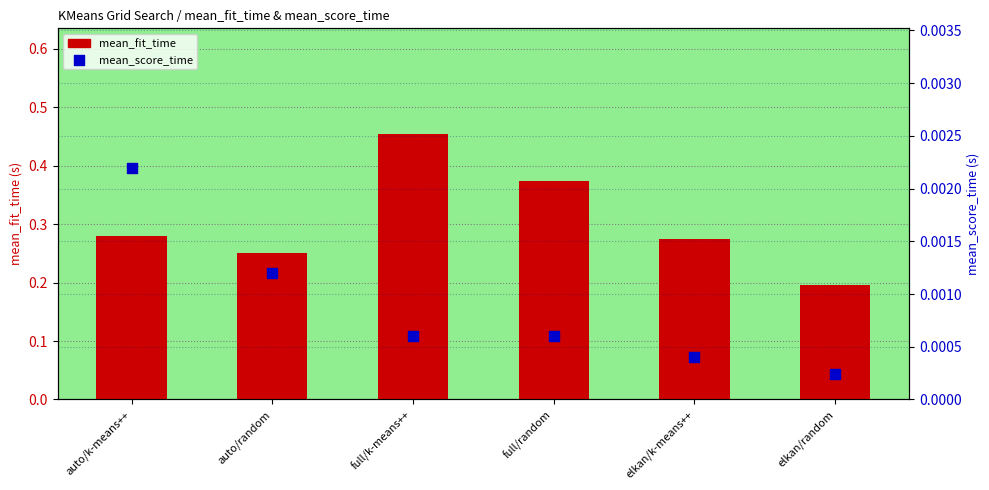

Which series contains the highest Y value?

mean_fit_time